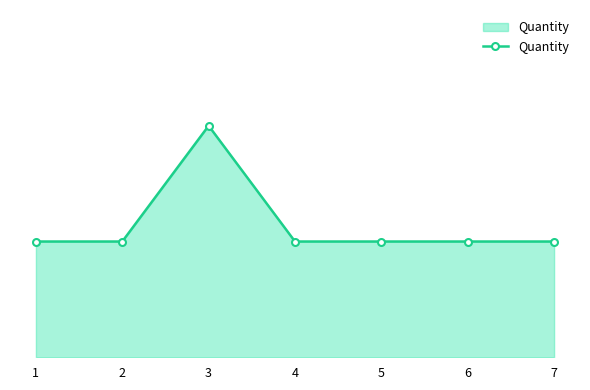

Is this an area chart (filled region under the line)?

Yes